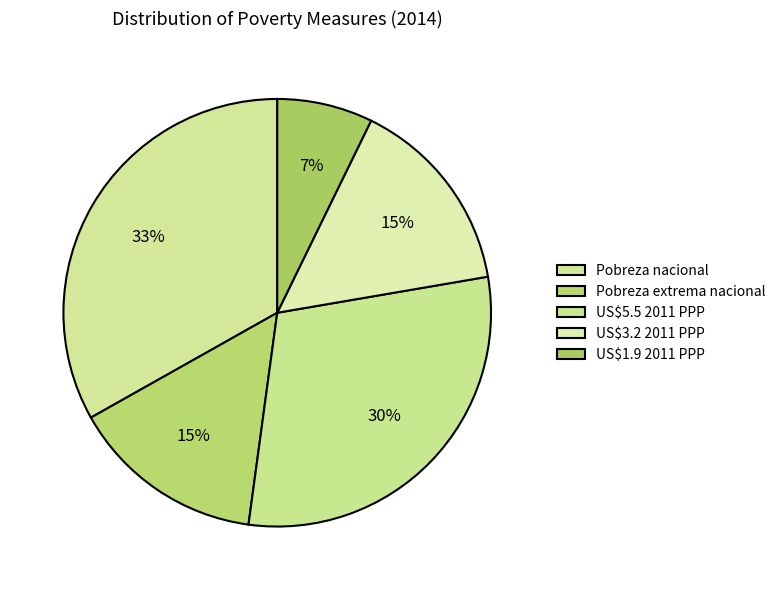

True or false: US$1.9 2011 PPP accounts for 1% of the total.

False